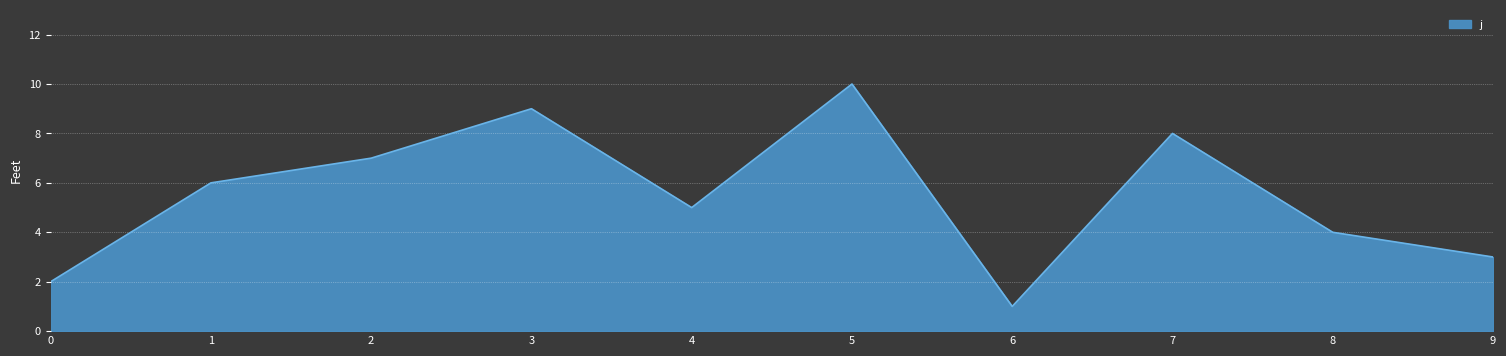

Is it true that the value at 3 is 9?

True